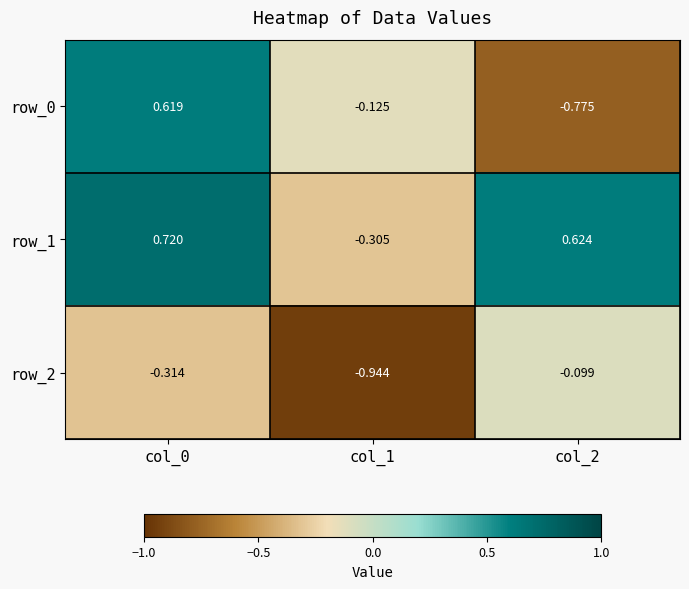

Is the value of row_1 at col_0 greater than the value of row_0 at col_0?

Yes